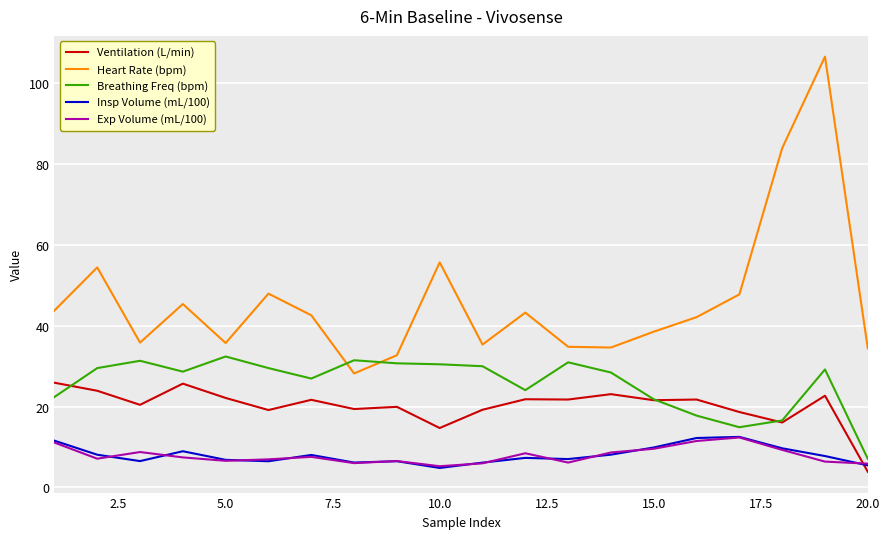

Which series ends up on top after the final intersection of Heart Rate (bpm) and Breathing Freq (bpm)?

Heart Rate (bpm)